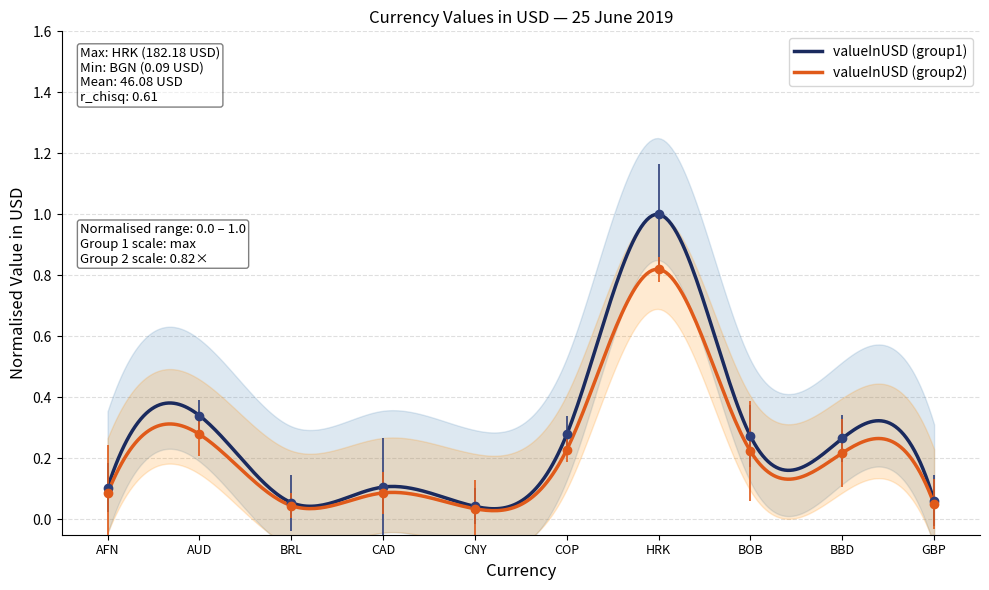

Does the chart have visible grid lines?

Yes